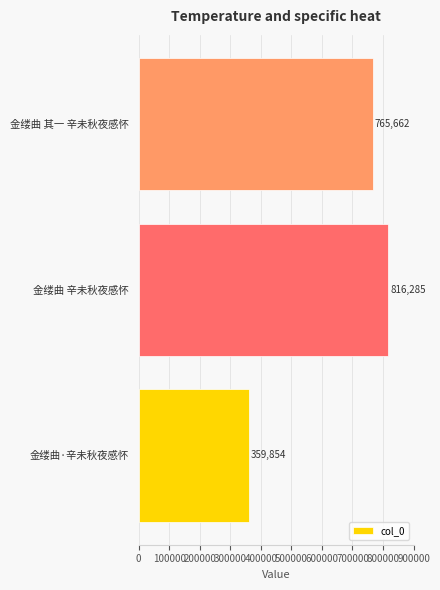

How many bars are there in total?

3